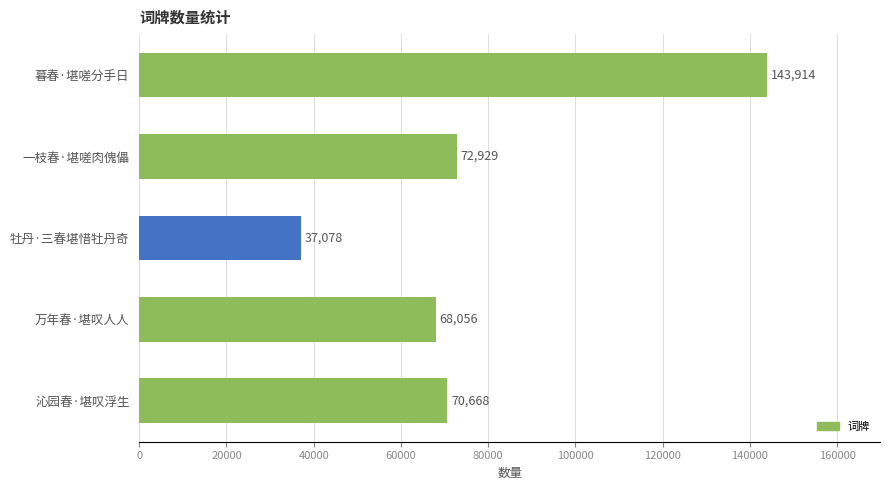

Read the value at 沁园春·堪叹浮生.

70668